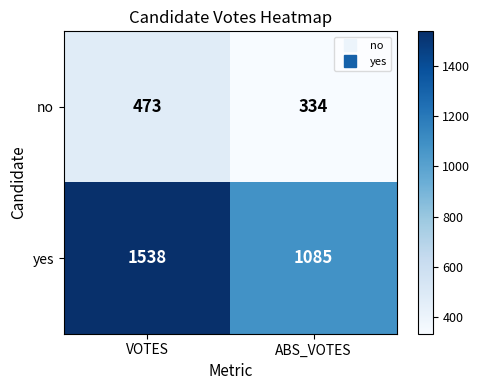

What is the difference between the maximum and minimum values in the yes series?

453